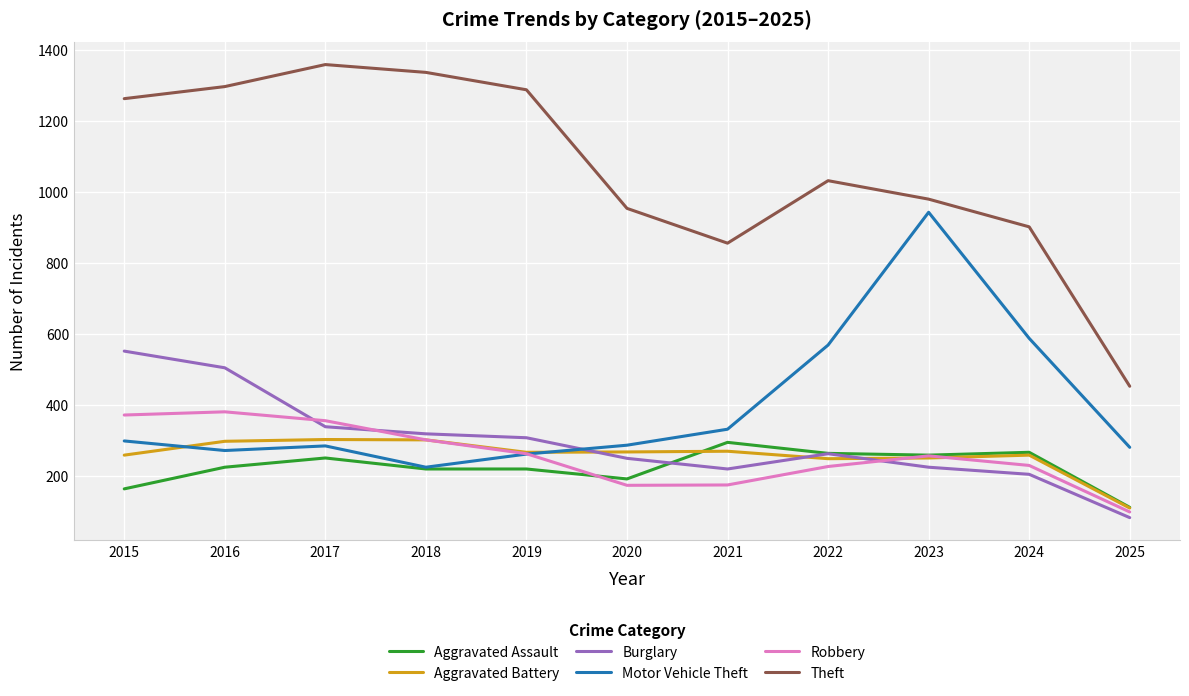

At which category does the chart reach its minimum across all series?

2025